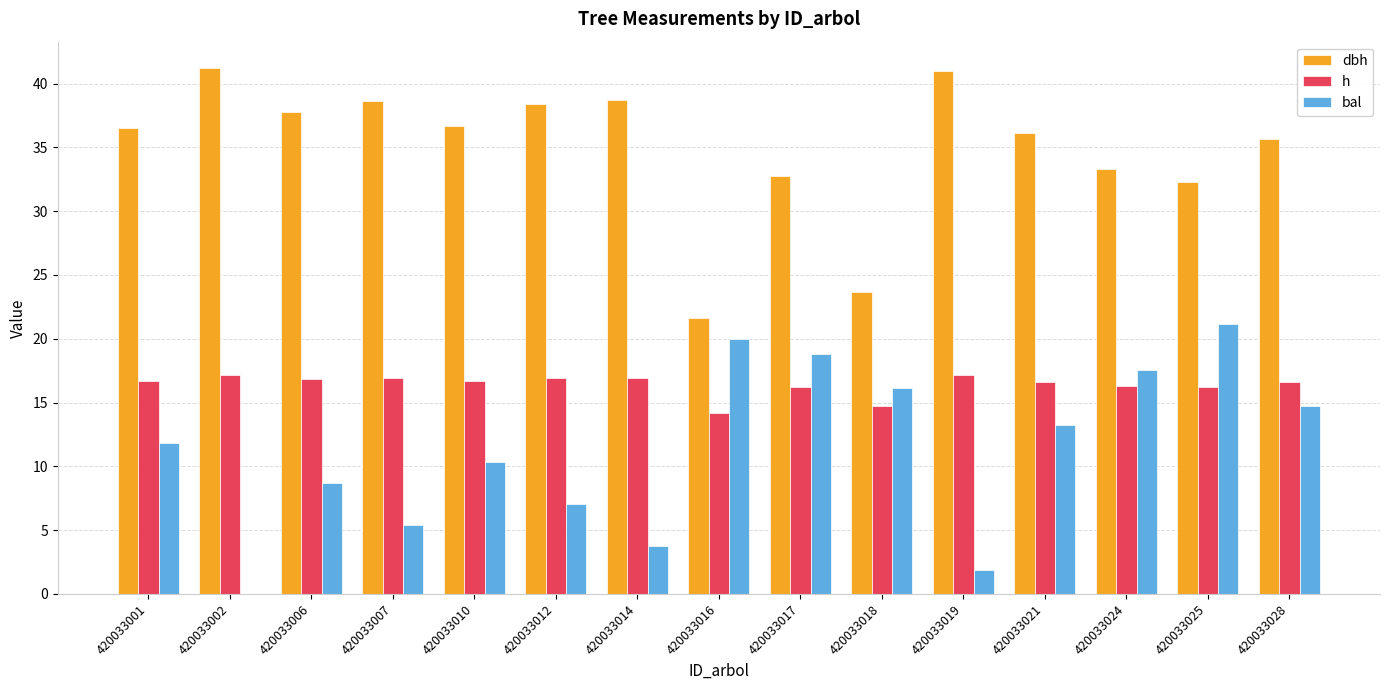

Are the bars grouped side by side (vs. stacked)?

Yes